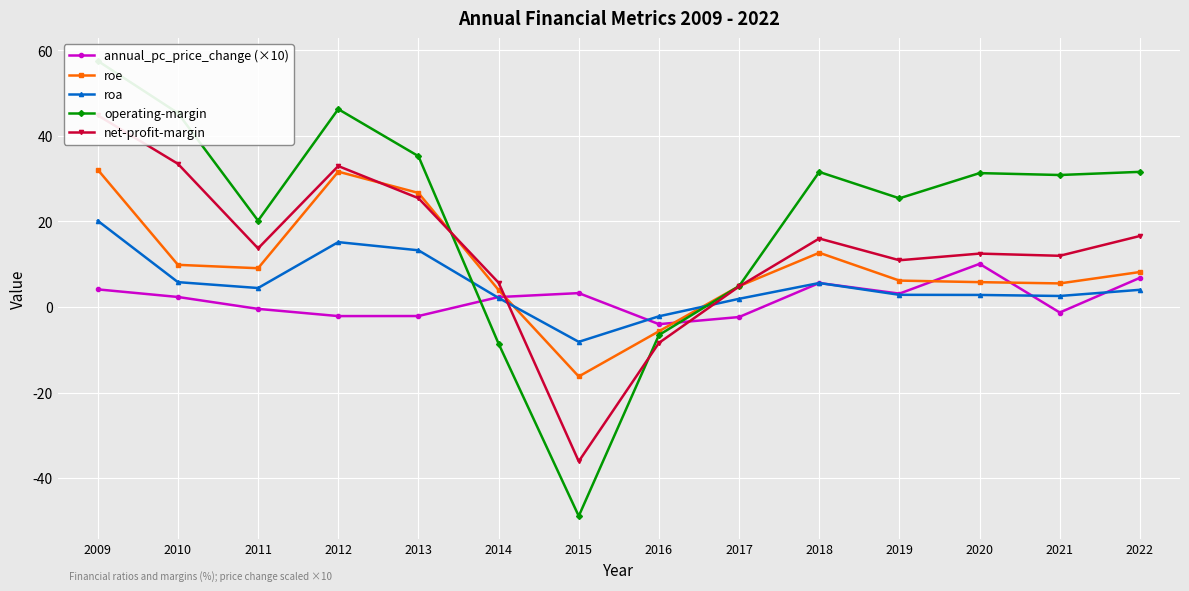

Is it true that annual_pc_price_change (×10) equals -0.3 at 2021?

False